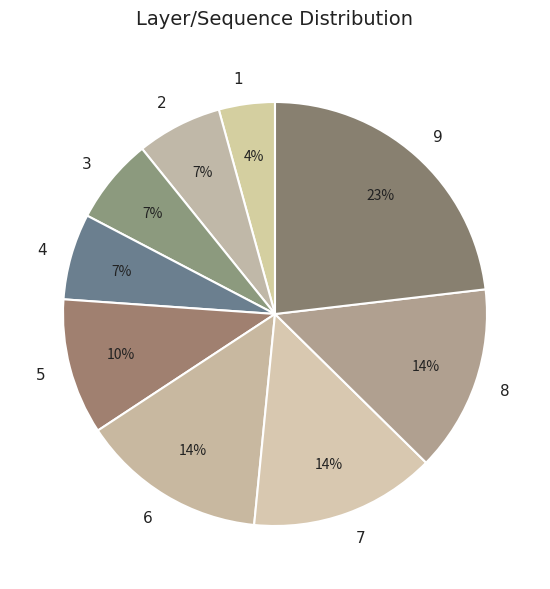

Is there a majority slice in this chart?

No